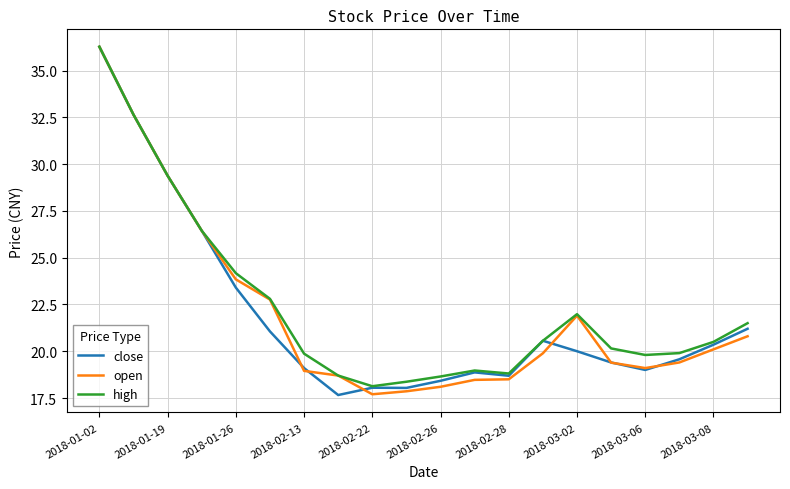

What is the greatest value displayed?

36.3